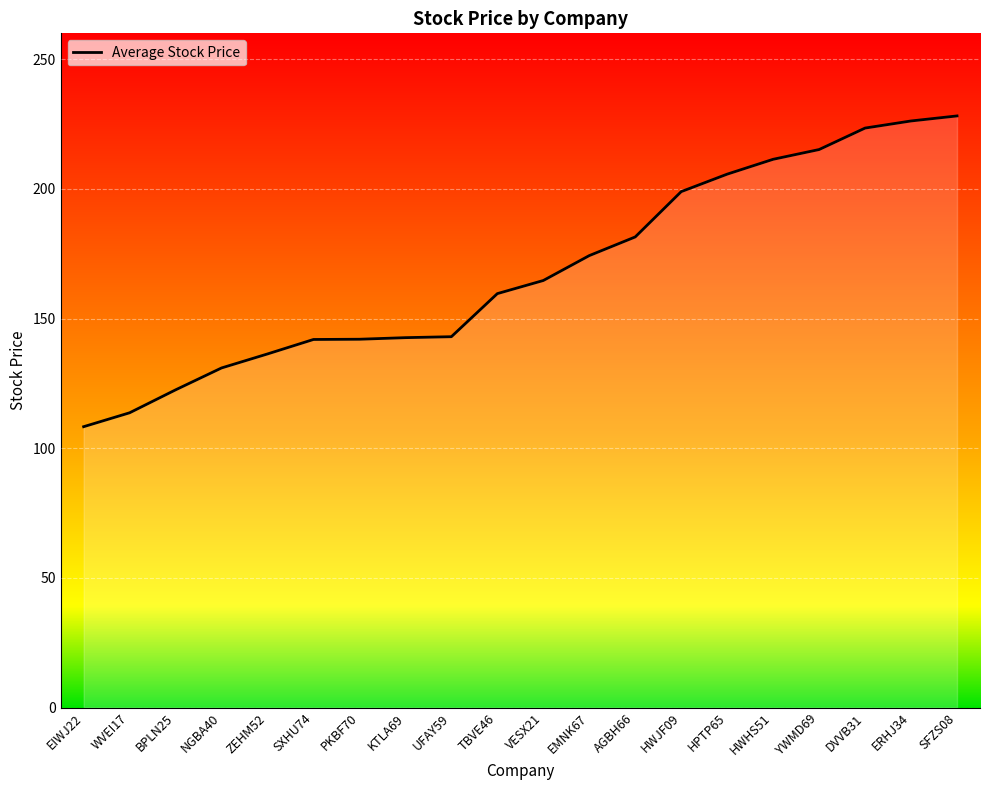

Reading left to right, extract all data points from this chart.

108.3	113.7	122.5	131.0	136.4	141.9	142.0	142.7	143.0	159.6	164.7	174.3	181.5	199.0	205.7	211.4	215.2	223.5	226.2	228.2